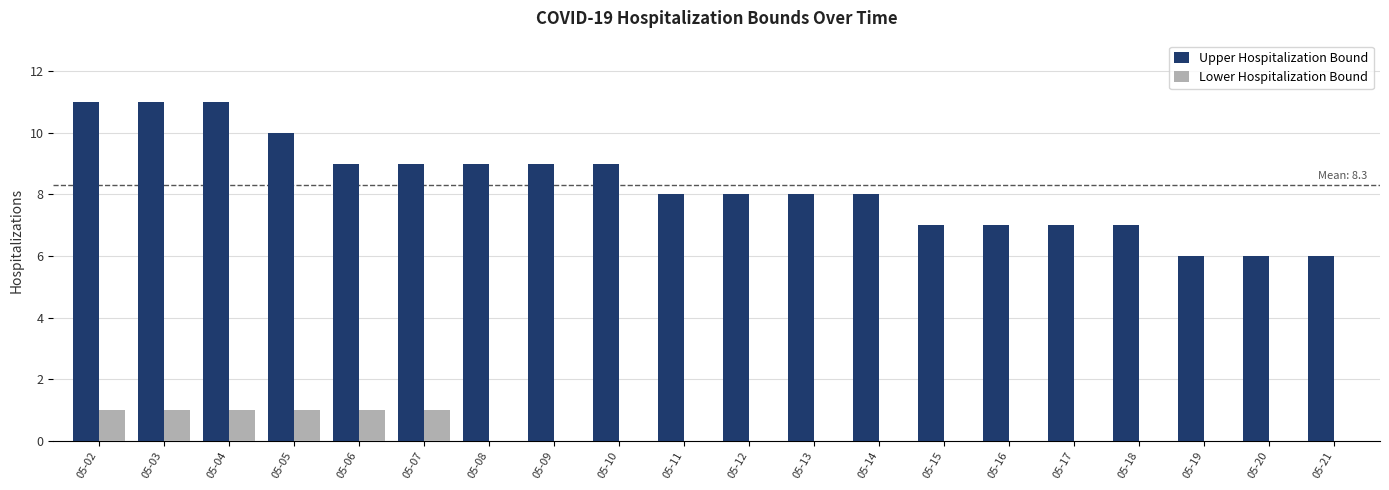

Between 05-03 and 05-12, which series saw the biggest shift?

Upper Hospitalization Bound